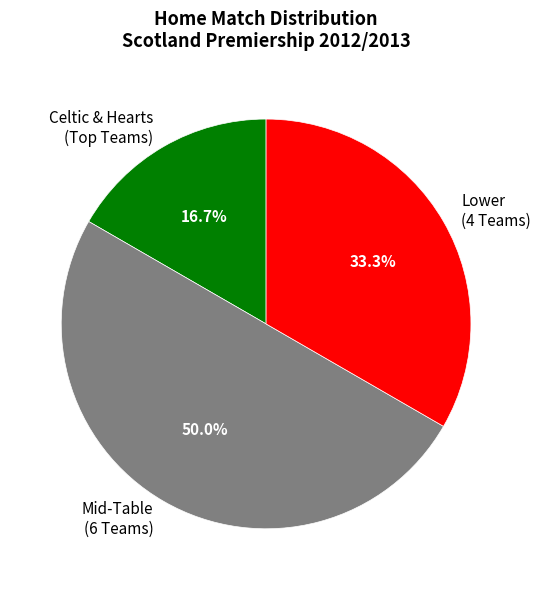

Which slice is the smallest?

Celtic & Hearts (Top Teams)